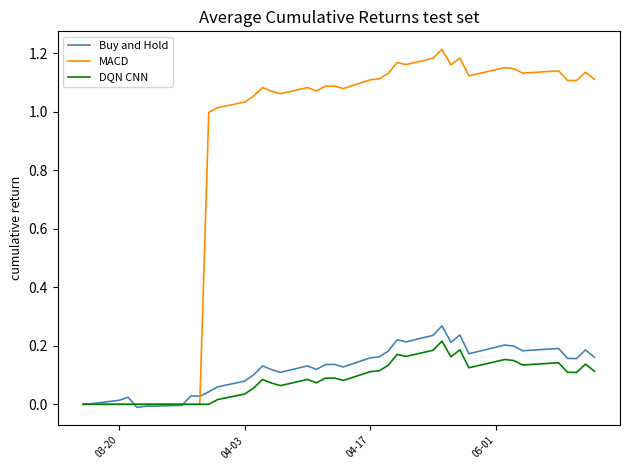

Which series has the largest range (max minus min)?

MACD